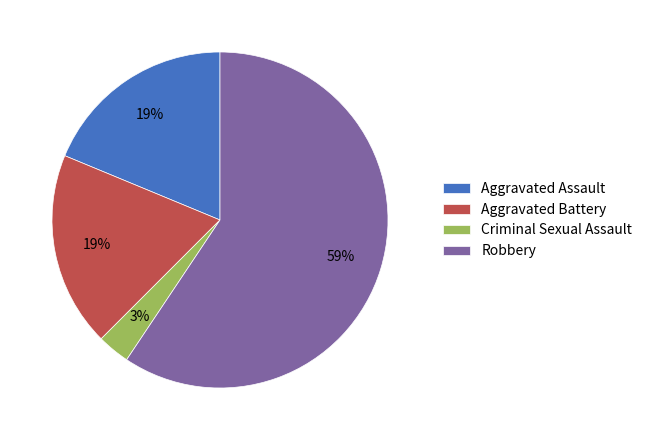

Do Aggravated Assault and Robbery together represent more than half of the pie?

Yes